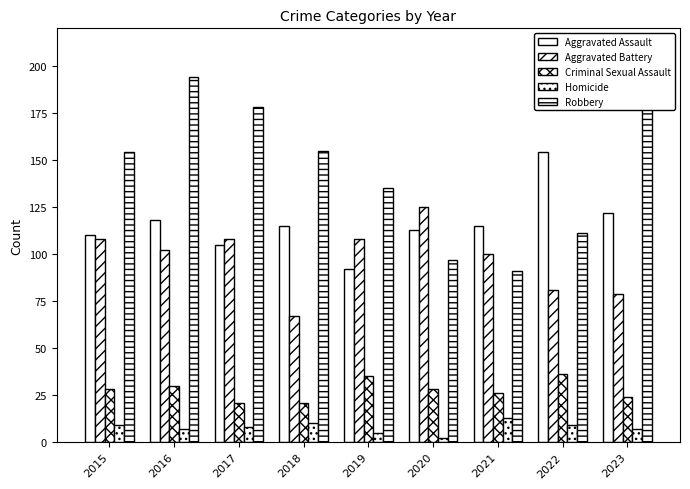

What is the average value of the Homicide series?

8